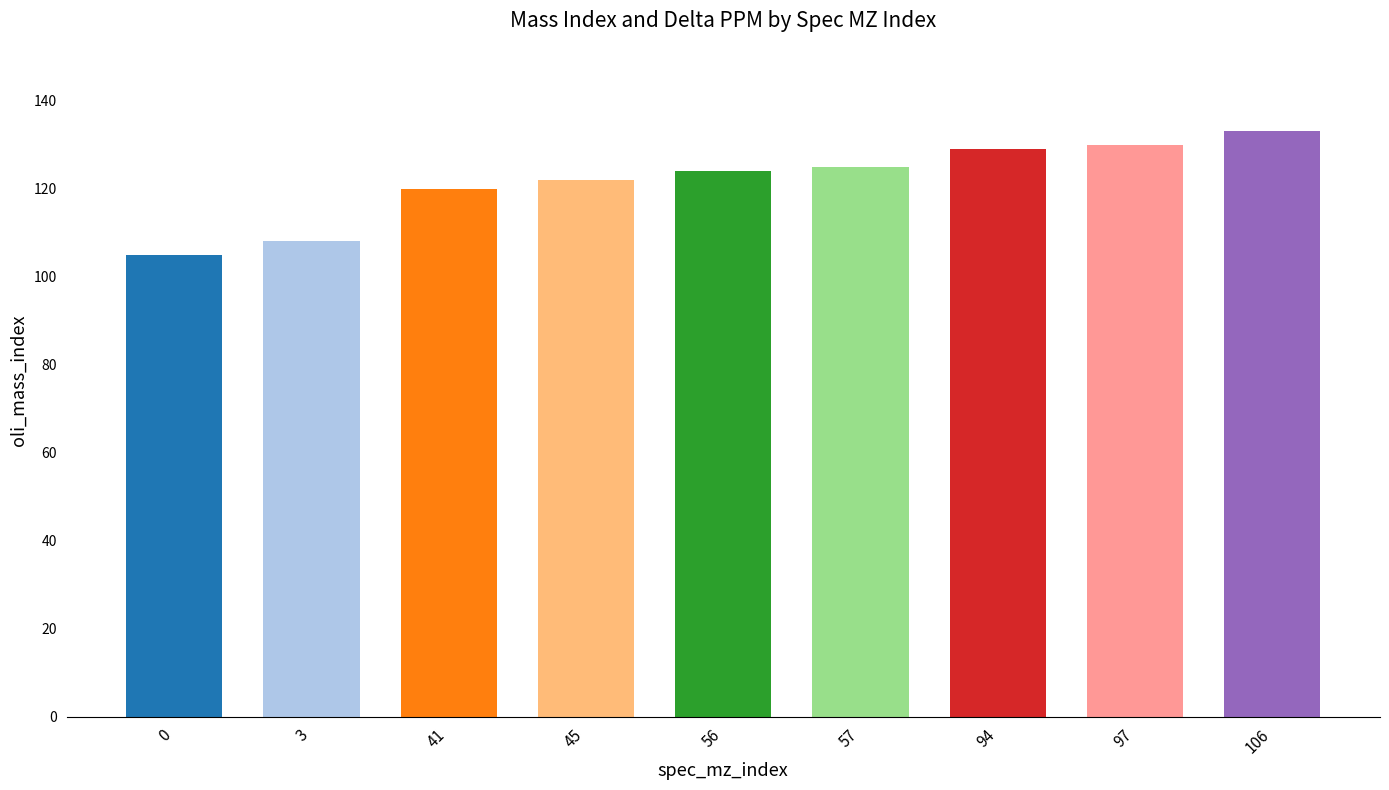

The value at 106 is 50. True or false?

False